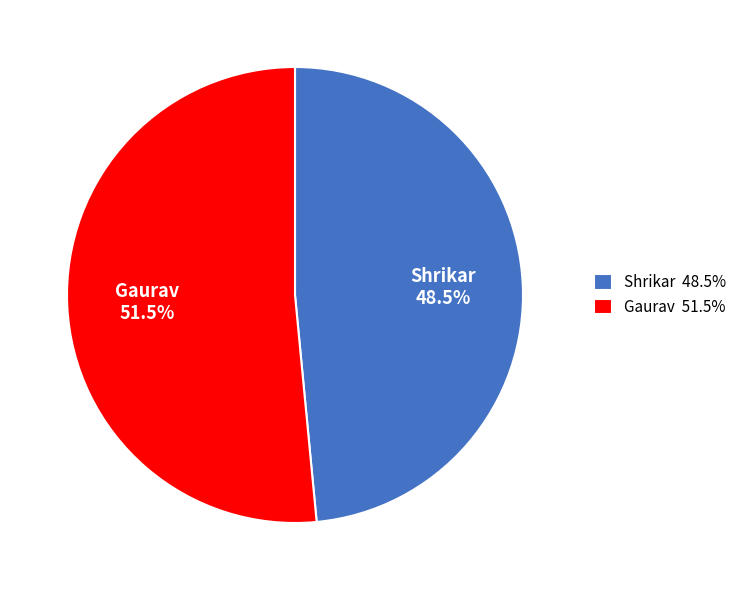

Which slice represents more than half of the pie?

Gaurav